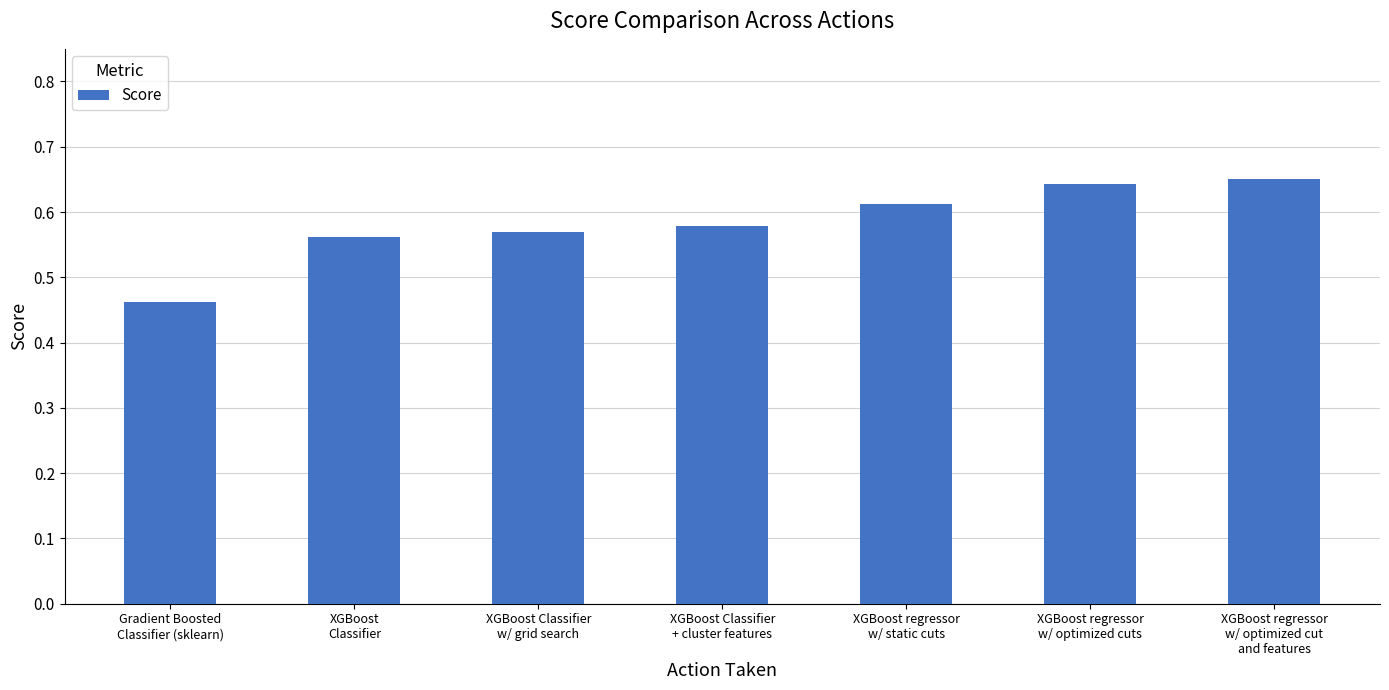

List the labels in order of value, largest first.

XGBoost regressor
w/ optimized cut
and features, XGBoost regressor
w/ optimized cuts, XGBoost regressor
w/ static cuts, XGBoost Classifier
+ cluster features, XGBoost Classifier
w/ grid search, XGBoost
Classifier, Gradient Boosted
Classifier (sklearn)